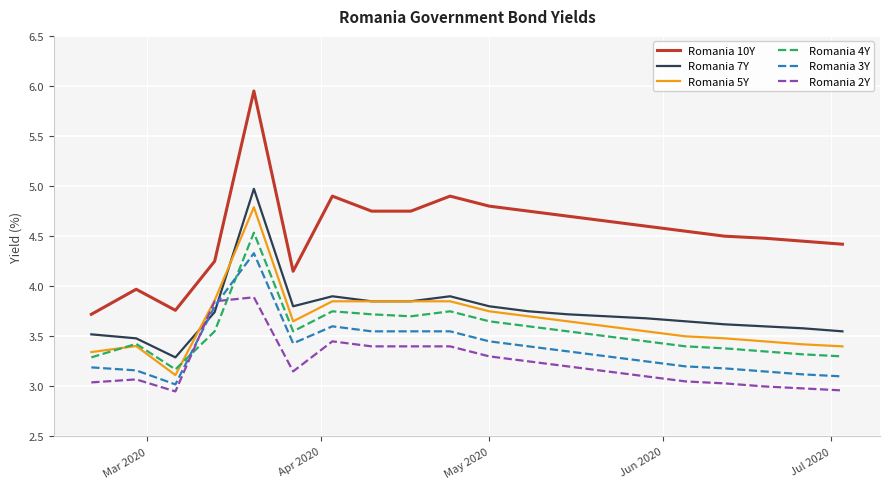

Does the chart have visible grid lines?

Yes